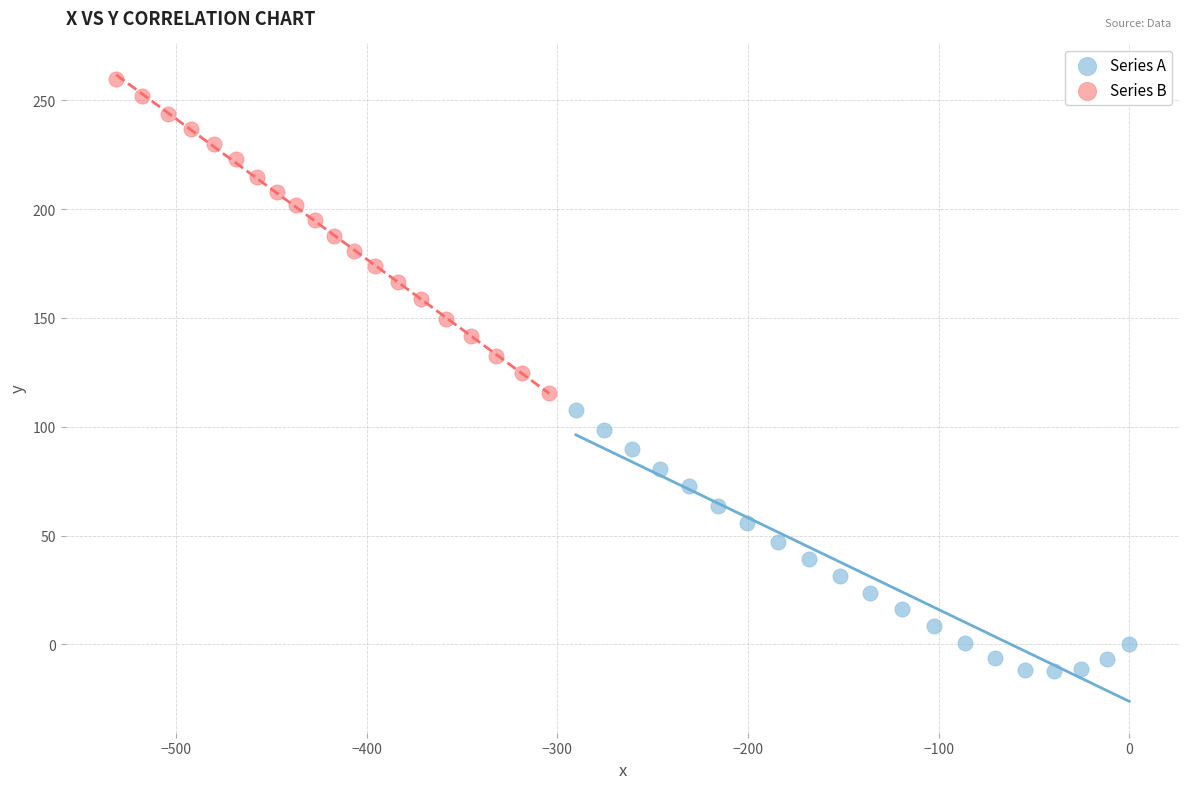

Which series reaches the minimum Y coordinate?

Series A